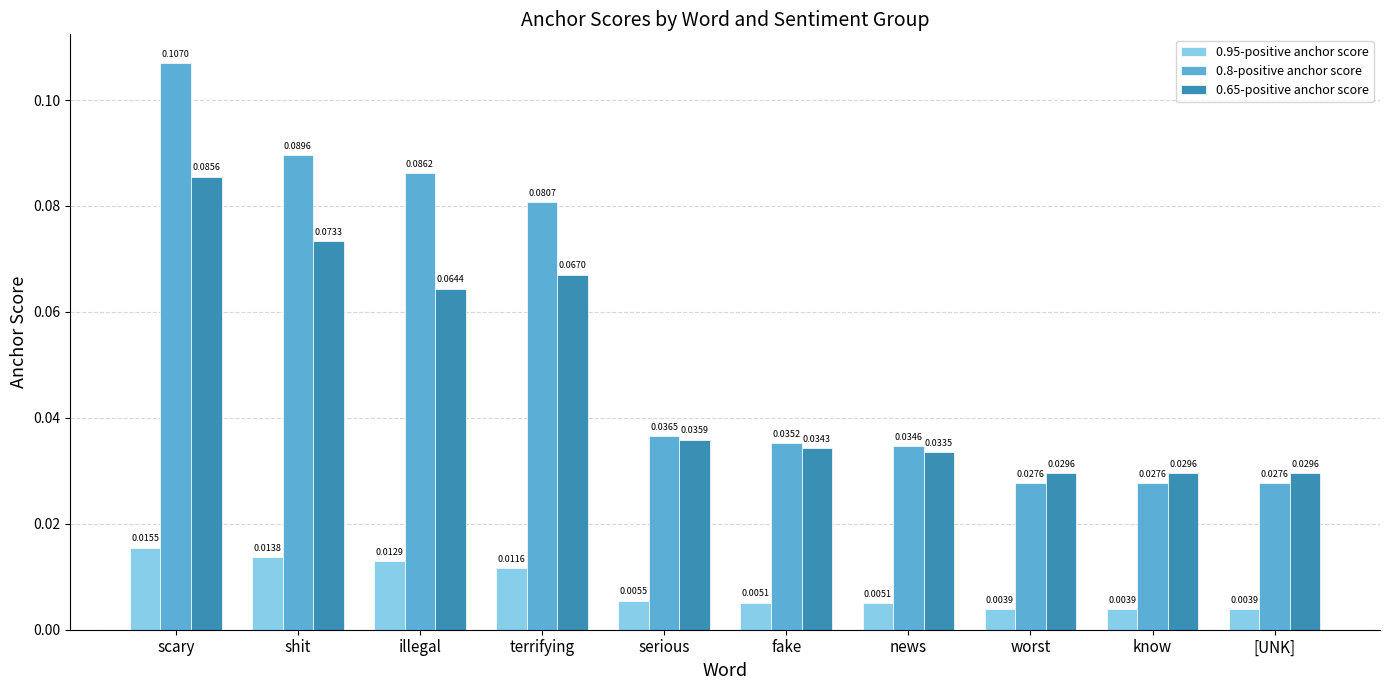

At which label does 0.95-positive anchor score reach its peak?

scary